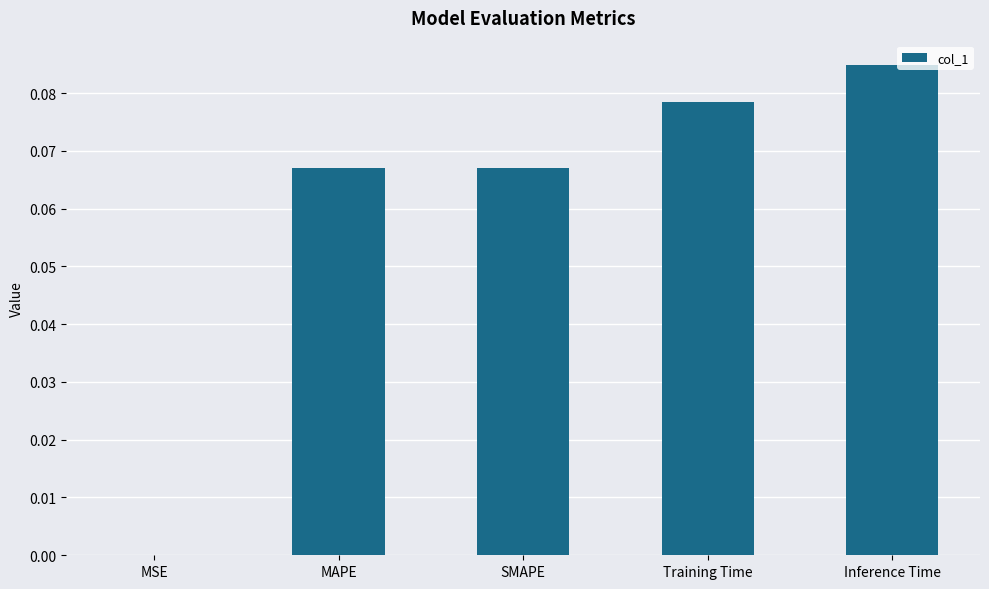

How many data points does each series have?

5